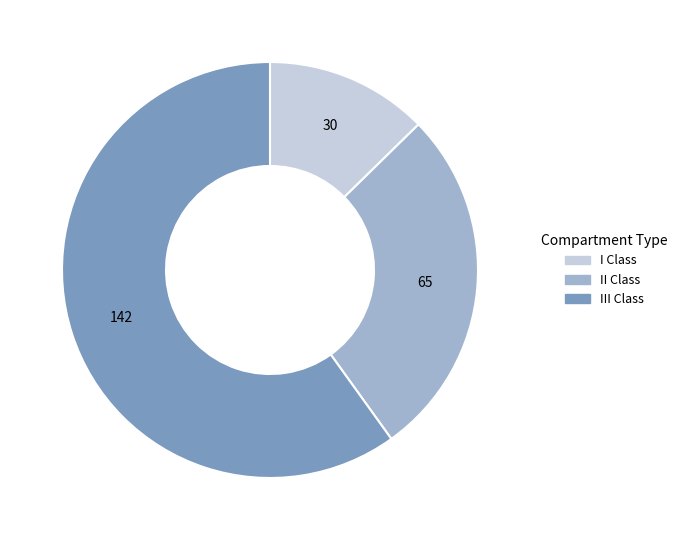

Do II Class and I Class together represent more than half of the pie?

No